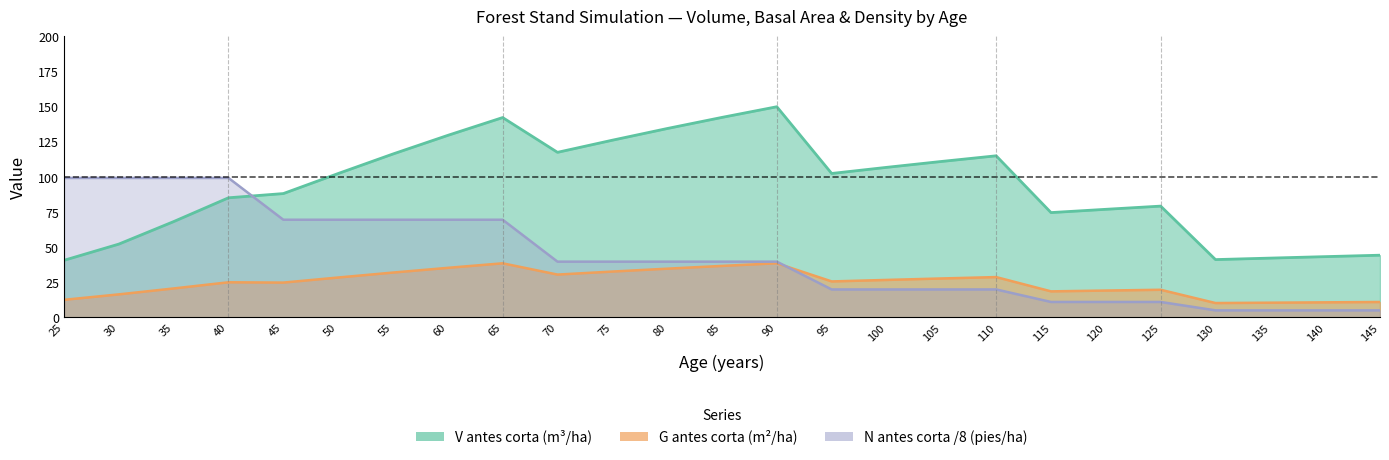

True or false: V antes corta (m3/ha) and G antes corta (m2/ha) cross at least once.

False